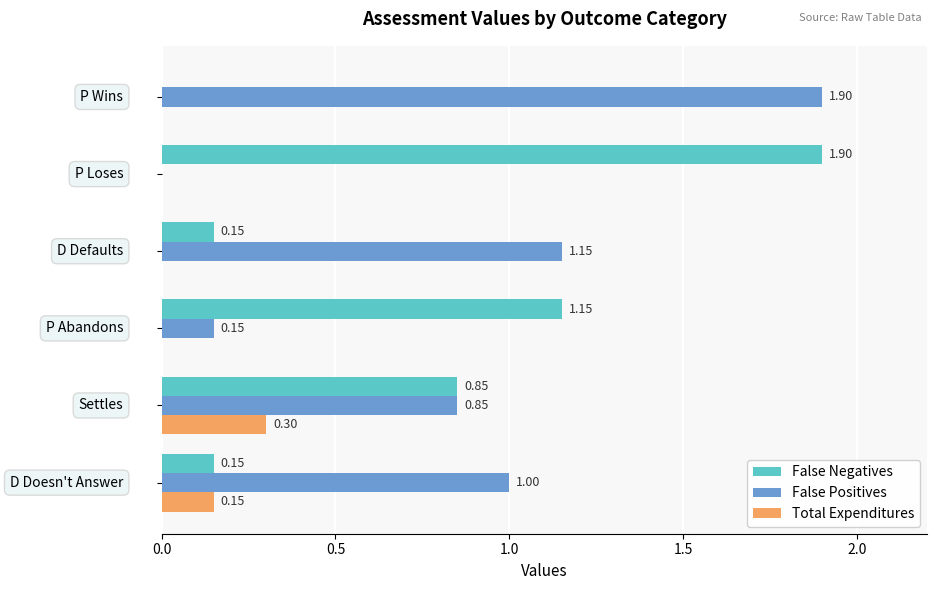

Which series has the largest total across all categories?

False Positives